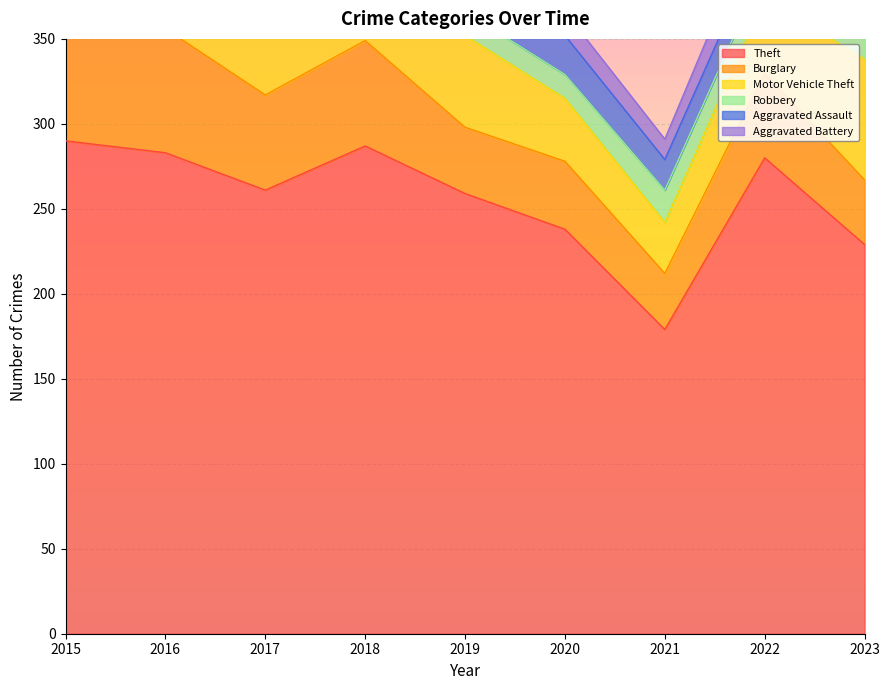

What is the average value of the Burglary series?

52